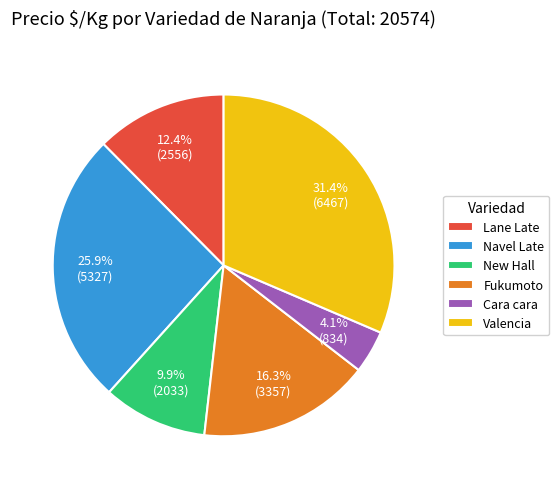

How many segments does this pie chart have?

6